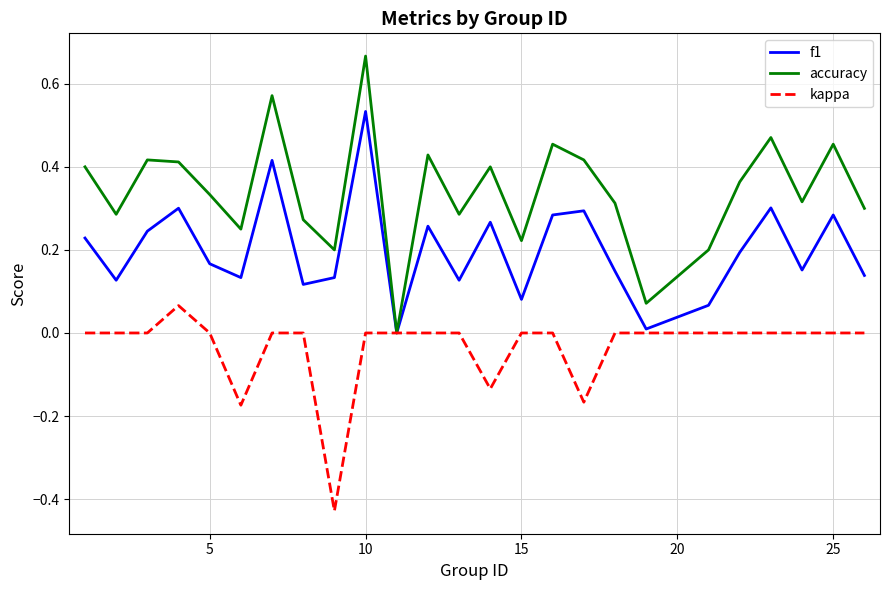

List the series in order of their overall mean, highest first.

accuracy, f1, kappa